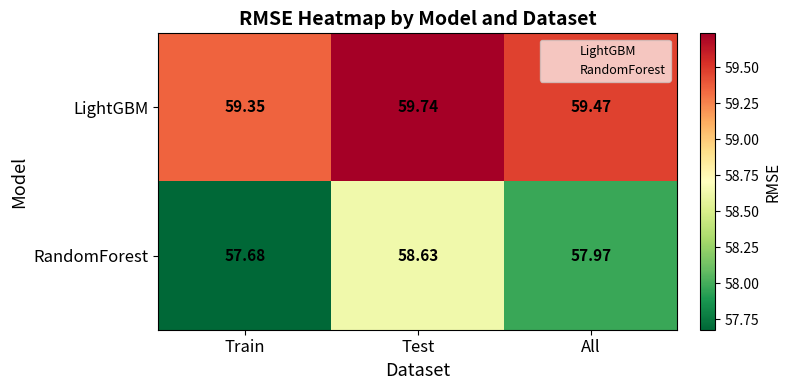

Which category has the lowest value across all series?

Train